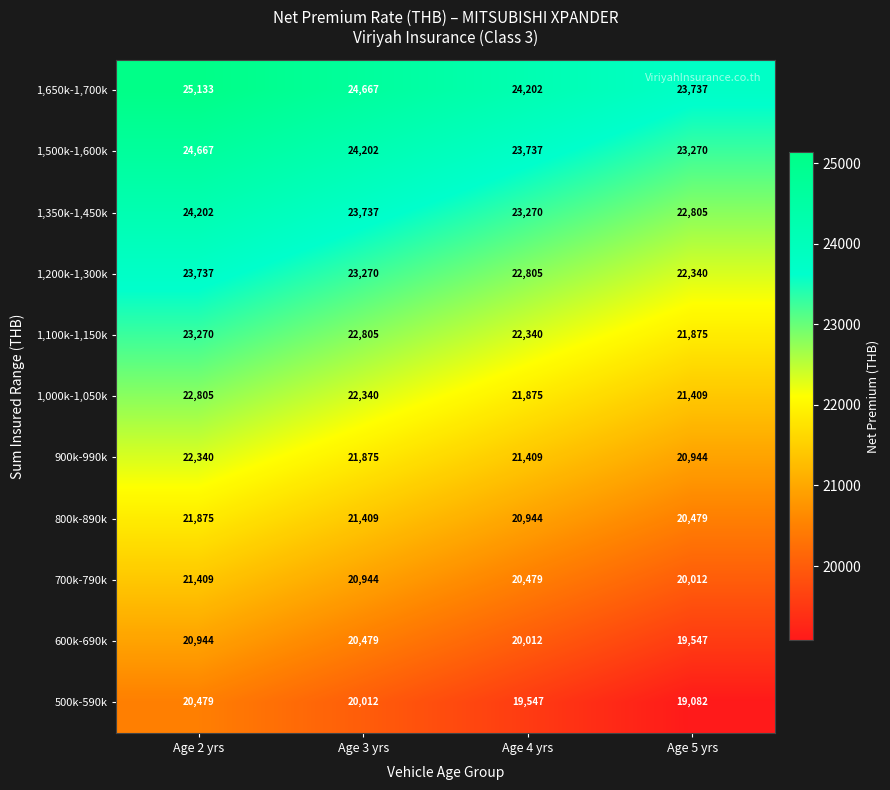

What is the difference between the highest and lowest values at Age 3 yrs?

4655